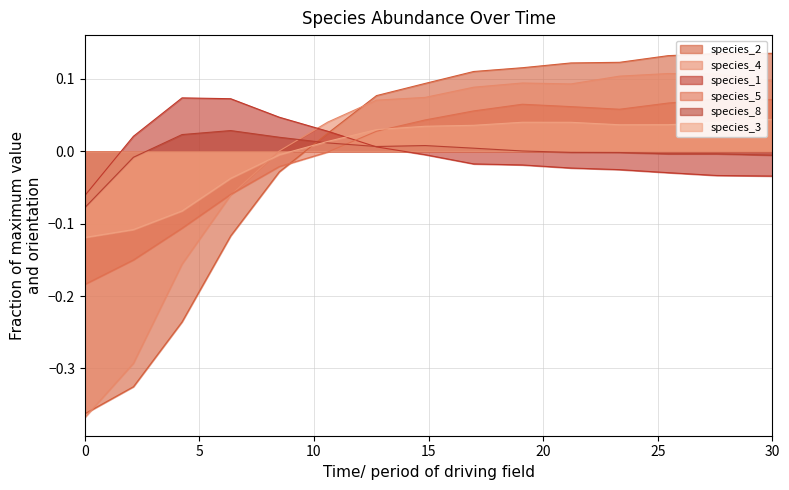

What are all the series names shown in the legend?

species_2, species_4, species_1, species_5, species_8, species_3